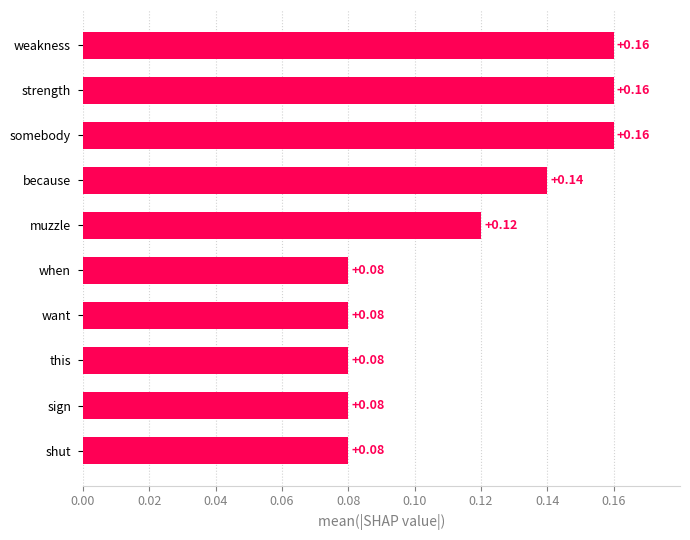

Between strength and want, which is larger?

strength